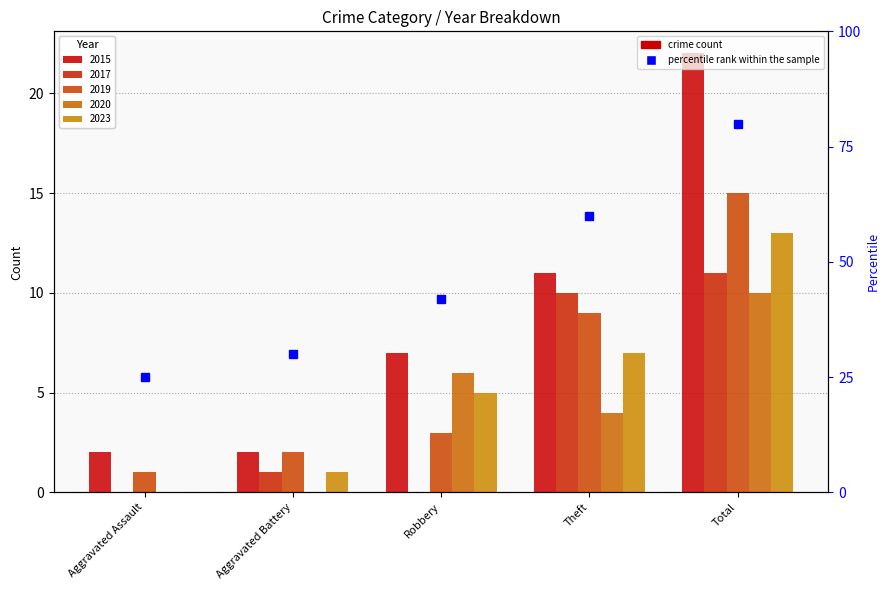

What is the label of the 3rd bar from the right?

Robbery